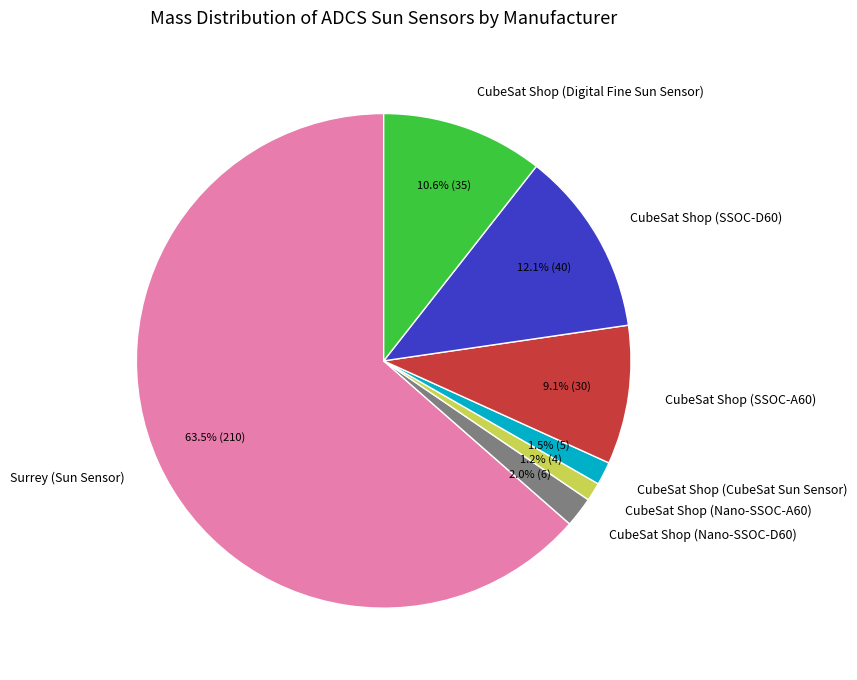

How many slices are in this pie chart?

7